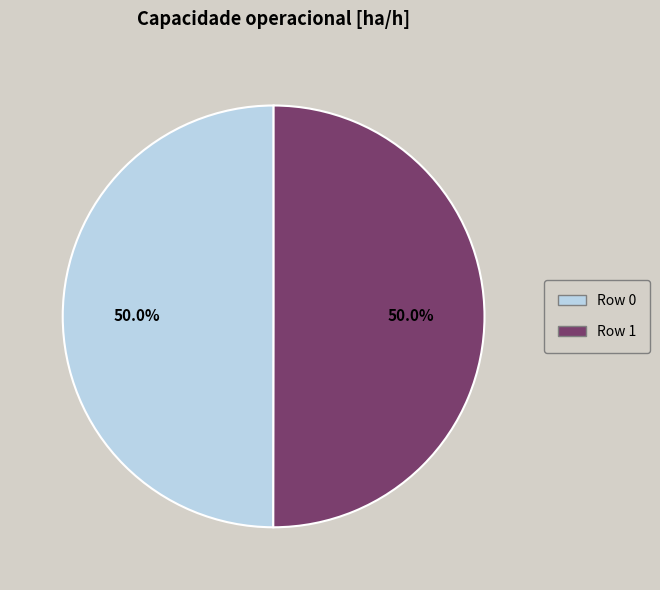

What is the ratio of the value at Row 0 to the value at Row 1?

1.0